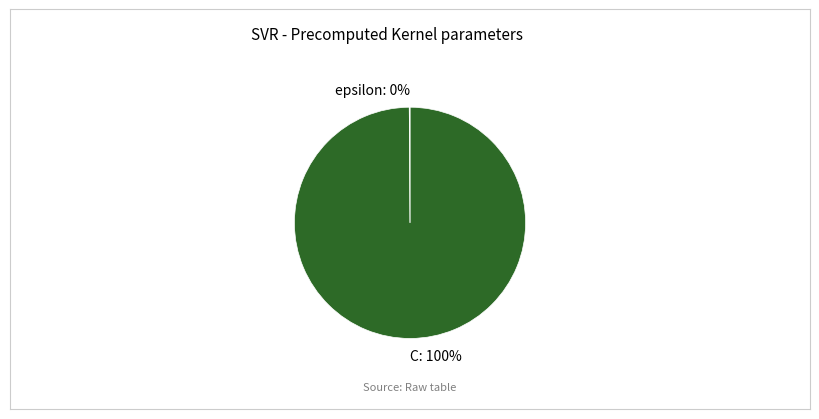

To the nearest percent, what is the difference between the largest and smallest slice percentages?

100%